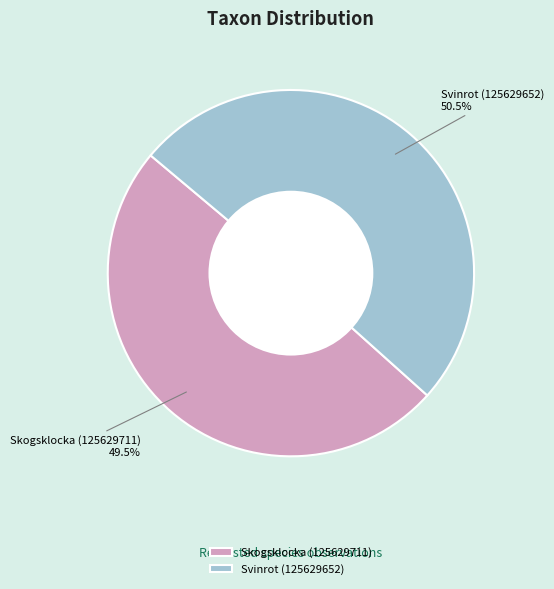

Between Skogsklocka (125629711) and Svinrot (125629652), which is larger?

Svinrot (125629652)